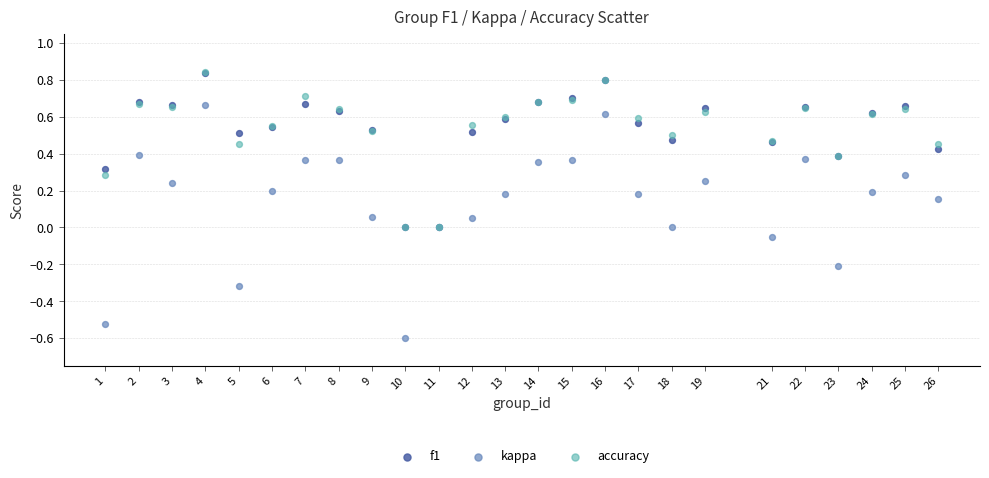

What are all the series names shown in the legend?

f1, kappa, accuracy